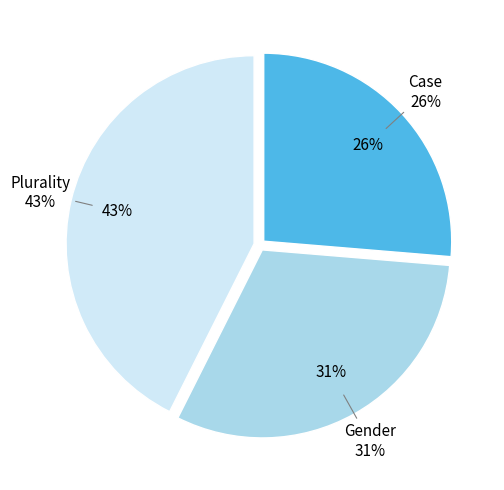

Is it true that Case is 37% of the pie?

False